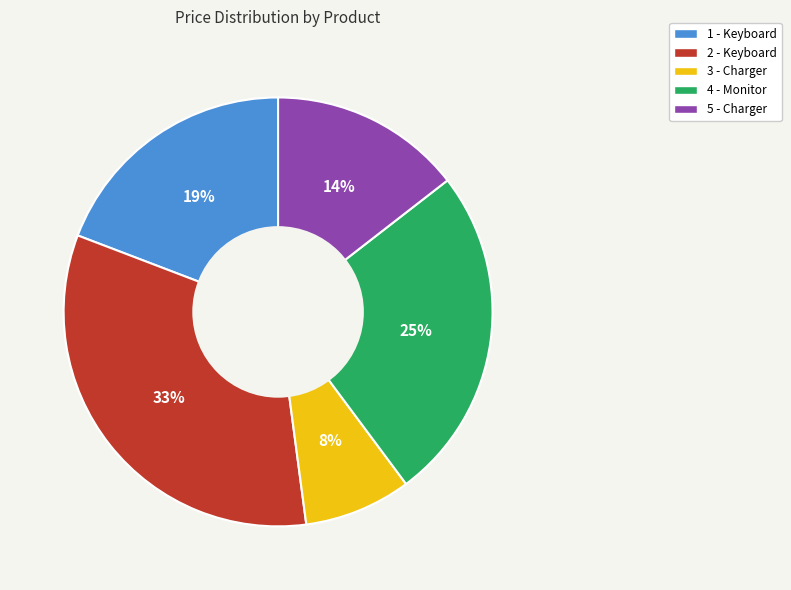

Rank the categories by value from lowest to highest.

3 - Charger, 5 - Charger, 1 - Keyboard, 4 - Monitor, 2 - Keyboard